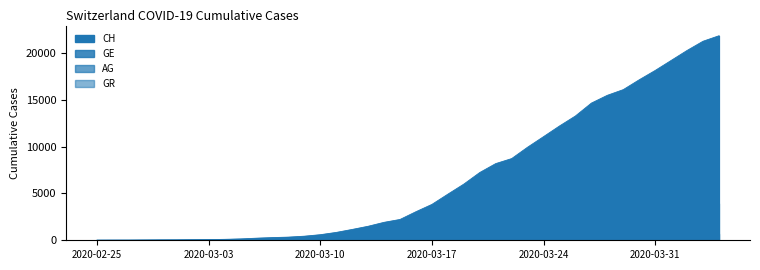

At which label does CH first exceed 3048?

2020-03-17